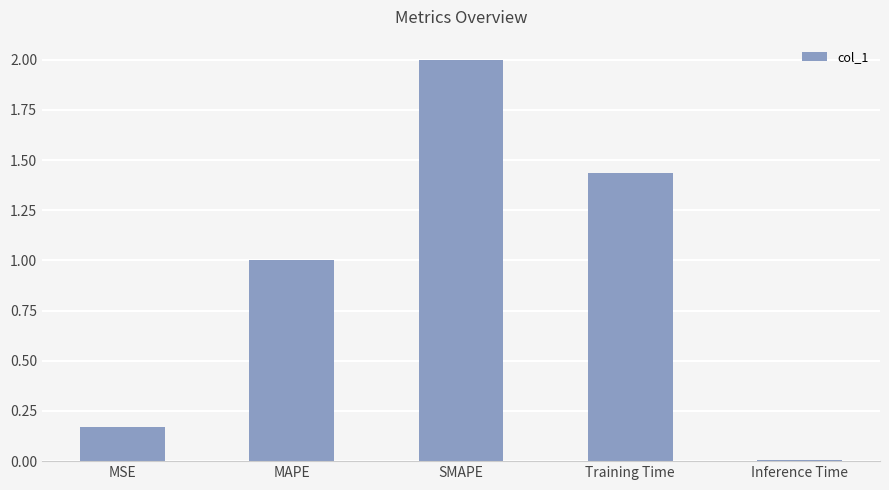

What is the ratio of the value at SMAPE to the value at MAPE?

2.0